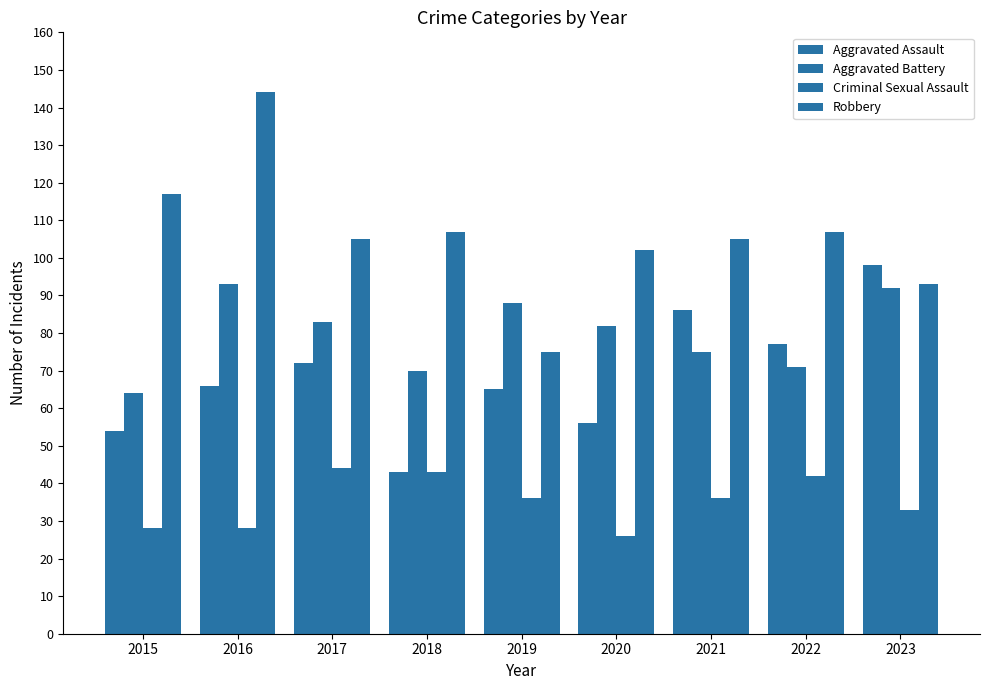

How many bars are there in total?

36